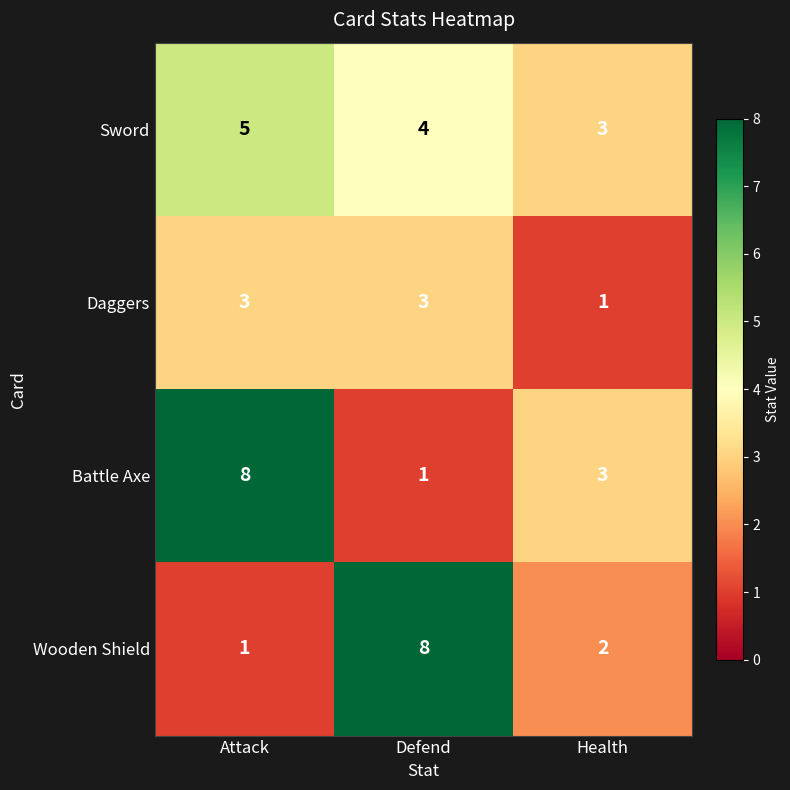

The value of Battle Axe at Attack is 12. True or false?

False